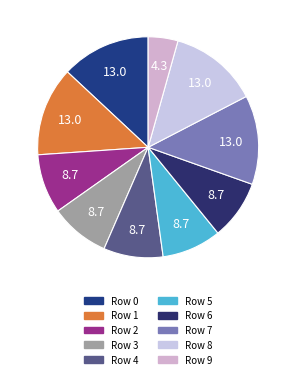

Is there any slice that represents more than half of the pie?

No